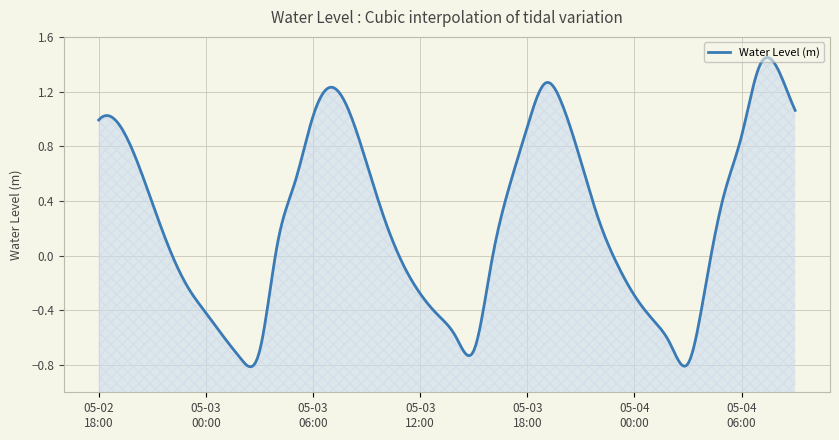

The value at 2023-05-03 00:00 is -0.7. True or false?

False